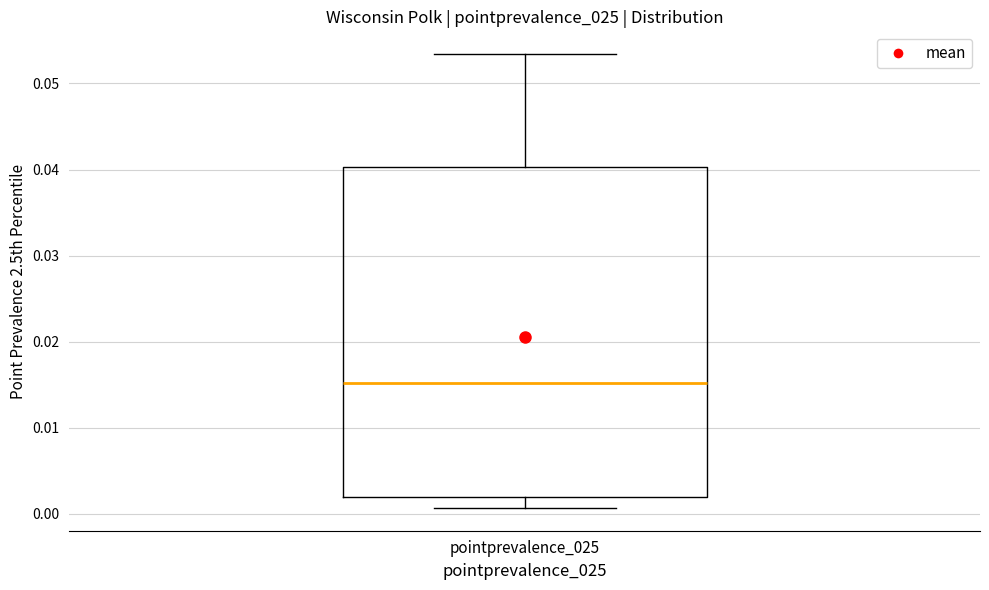

Where is the upper edge of the box for pointprevalence_025 on the y-axis? The values are not printed on the chart, so give them approximately, as read against the axis.

0.040